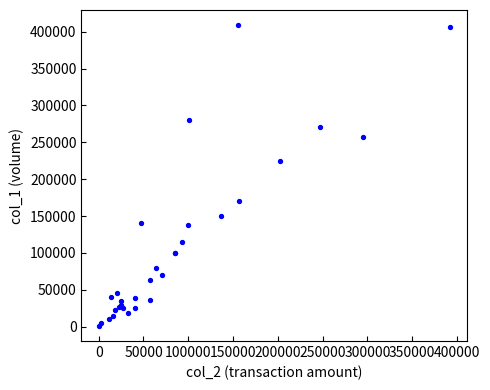

What Y value in the scatter plot is closest to 205000?

225000